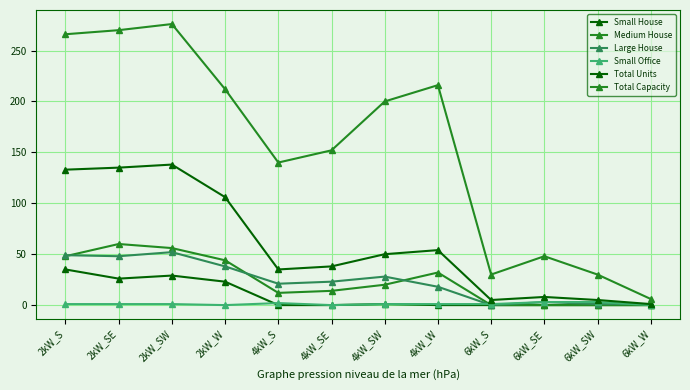

How many values in the Total Capacity series are below 200?

6